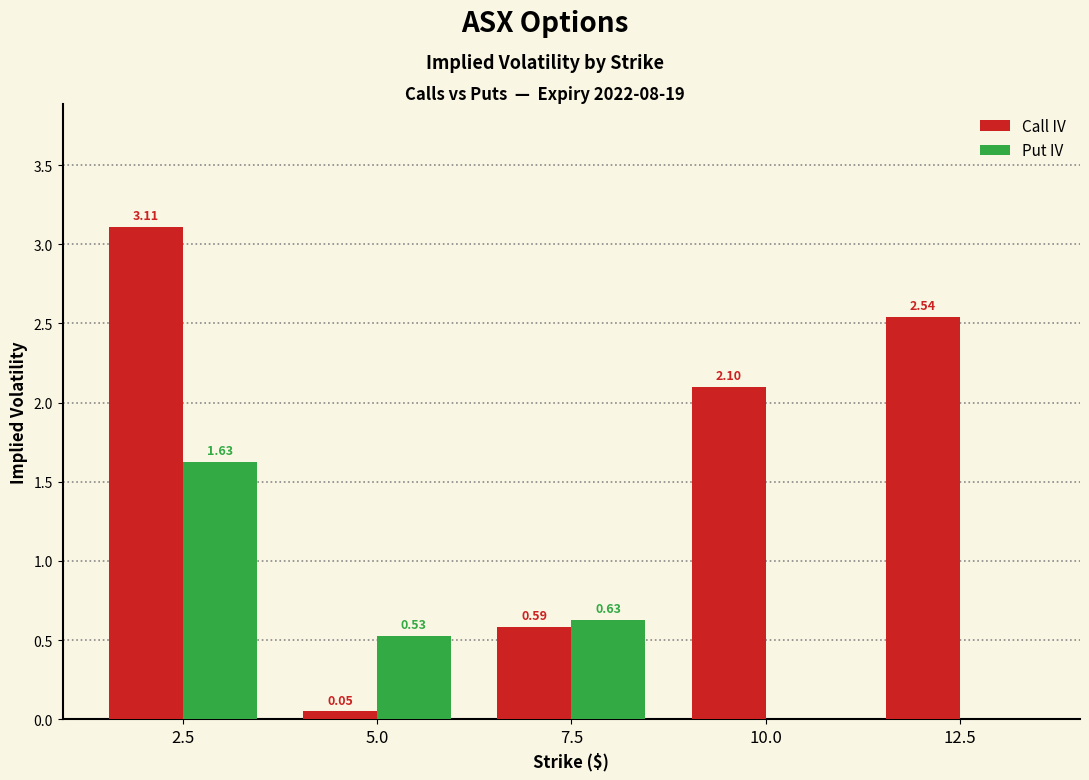

Which series has the largest total across all categories?

Call IV